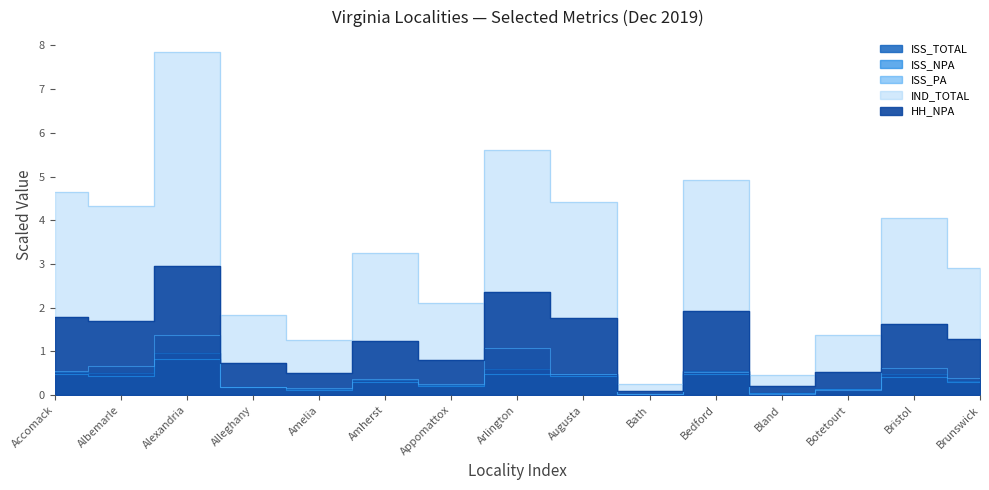

Which has a higher value, Amherst or Arlington?

Arlington